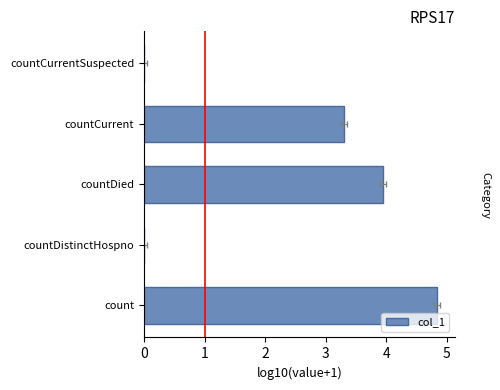

How many bars are there in total?

5